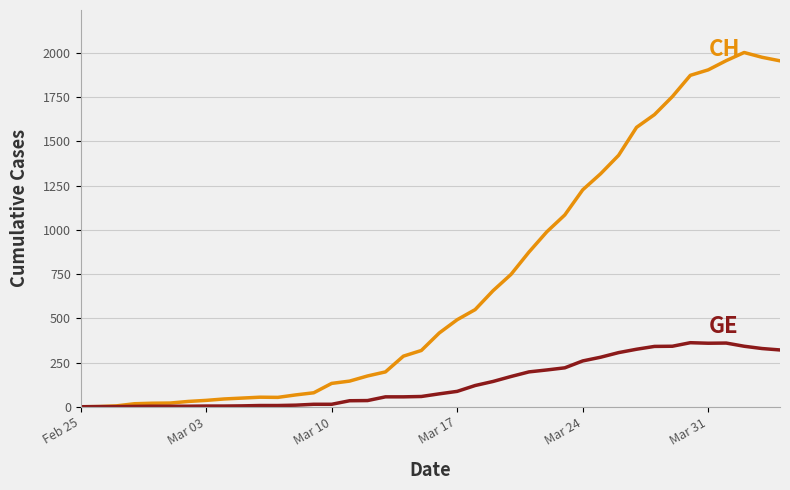

What is the maximum value shown in the chart?

2002